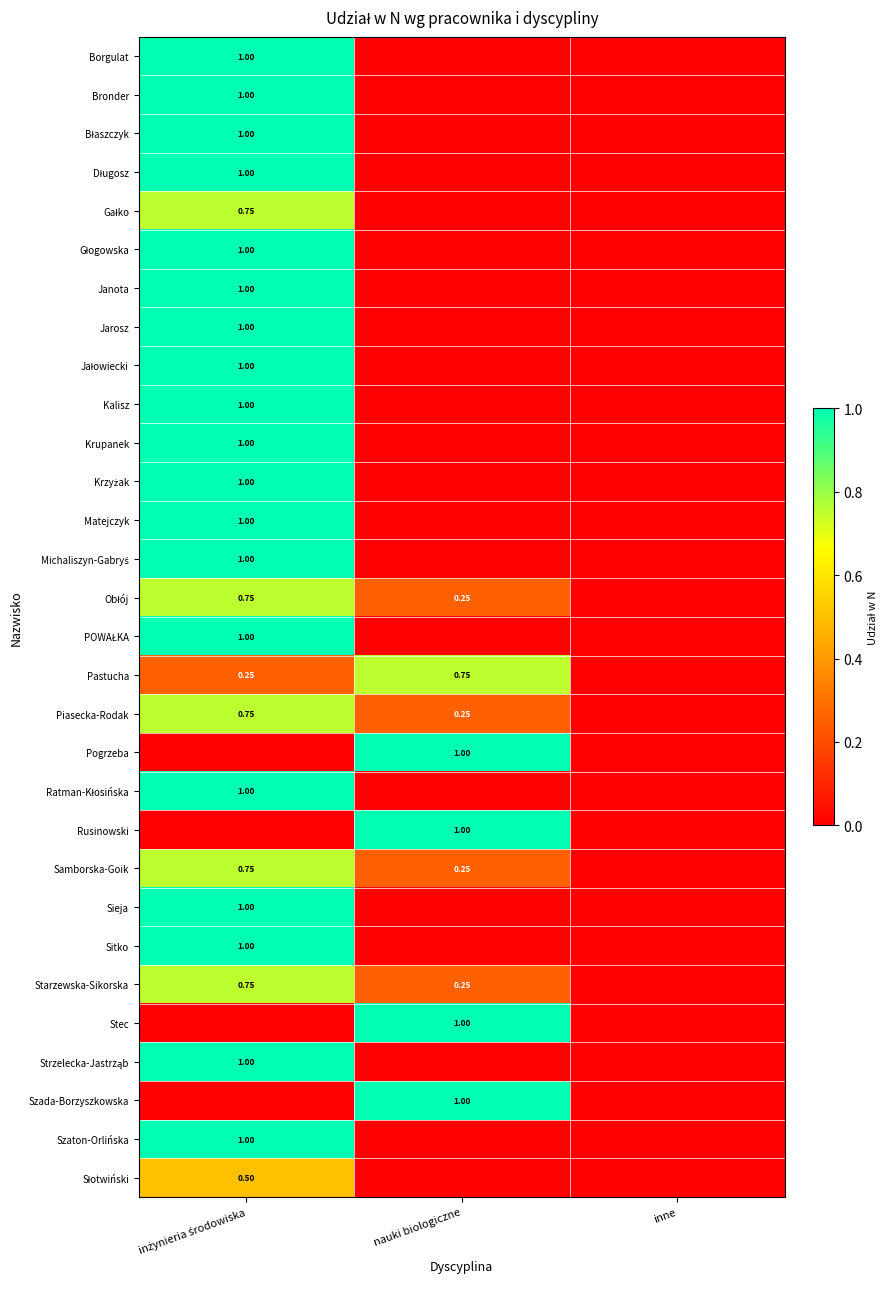

How many Szaton-Orlińska values are between 0 and 1?

3